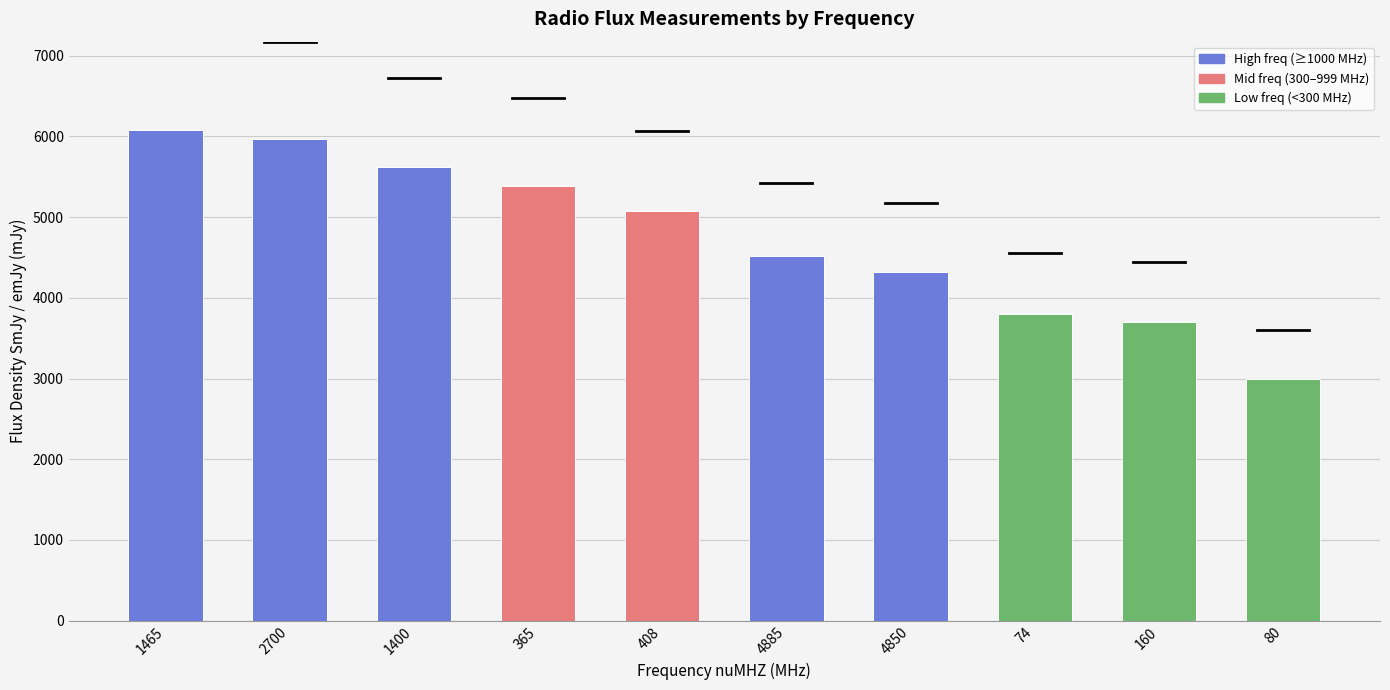

Approximately how many times larger is the value at 408 compared to 4885?

1.1